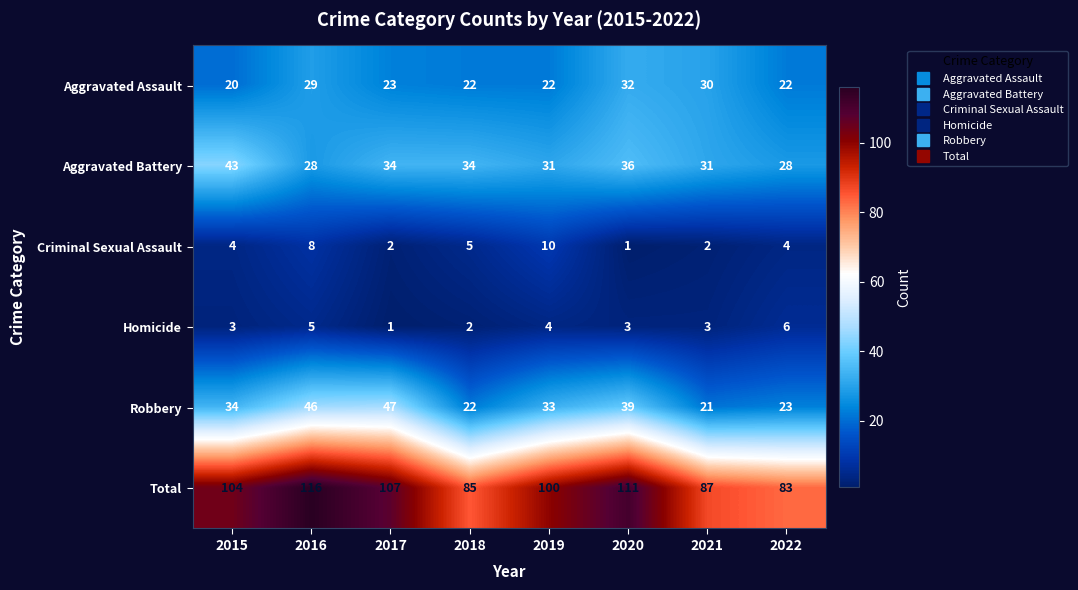

What is the sum of all Criminal Sexual Assault values?

36